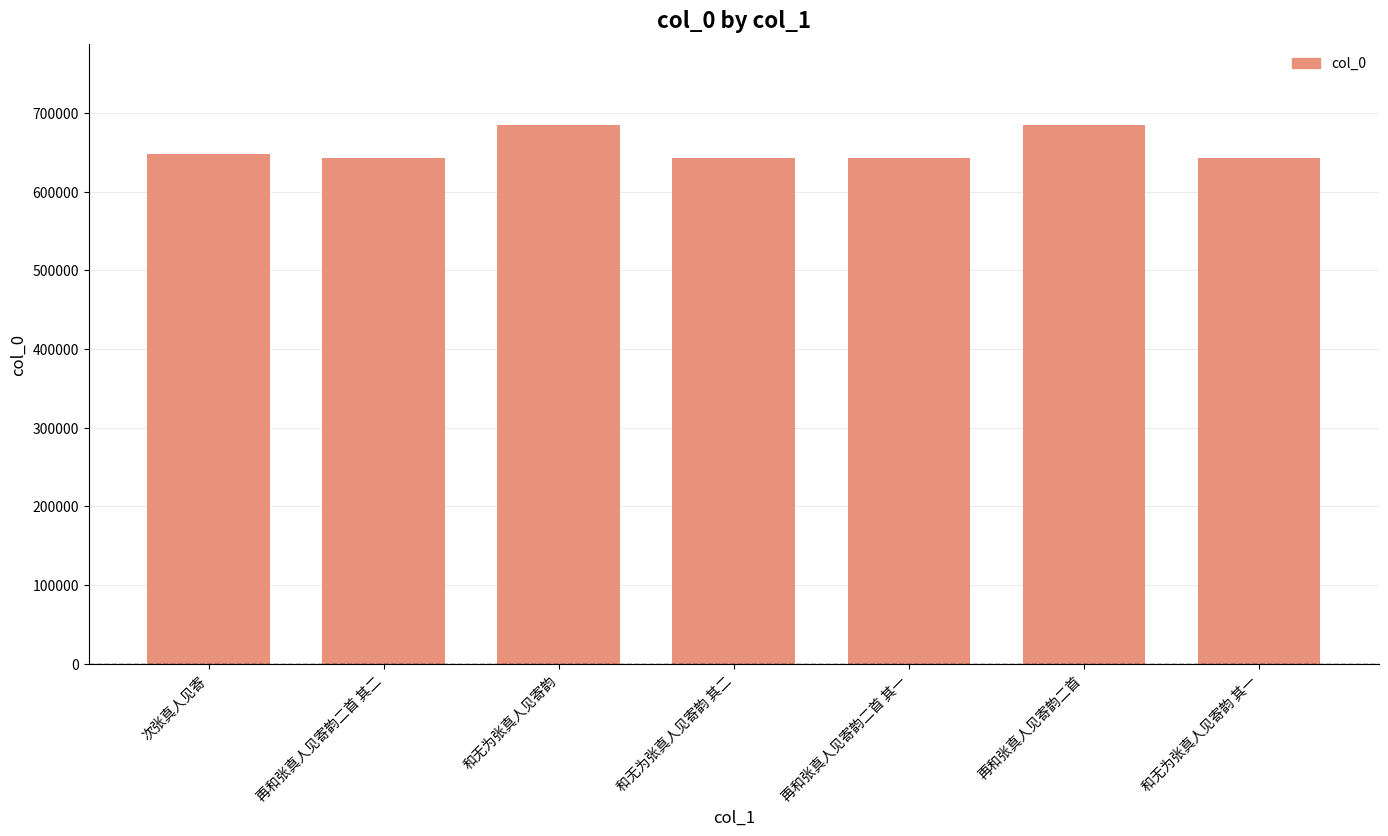

True or false: the data shows 314281 at 和无为张真人见寄韵 其一.

False